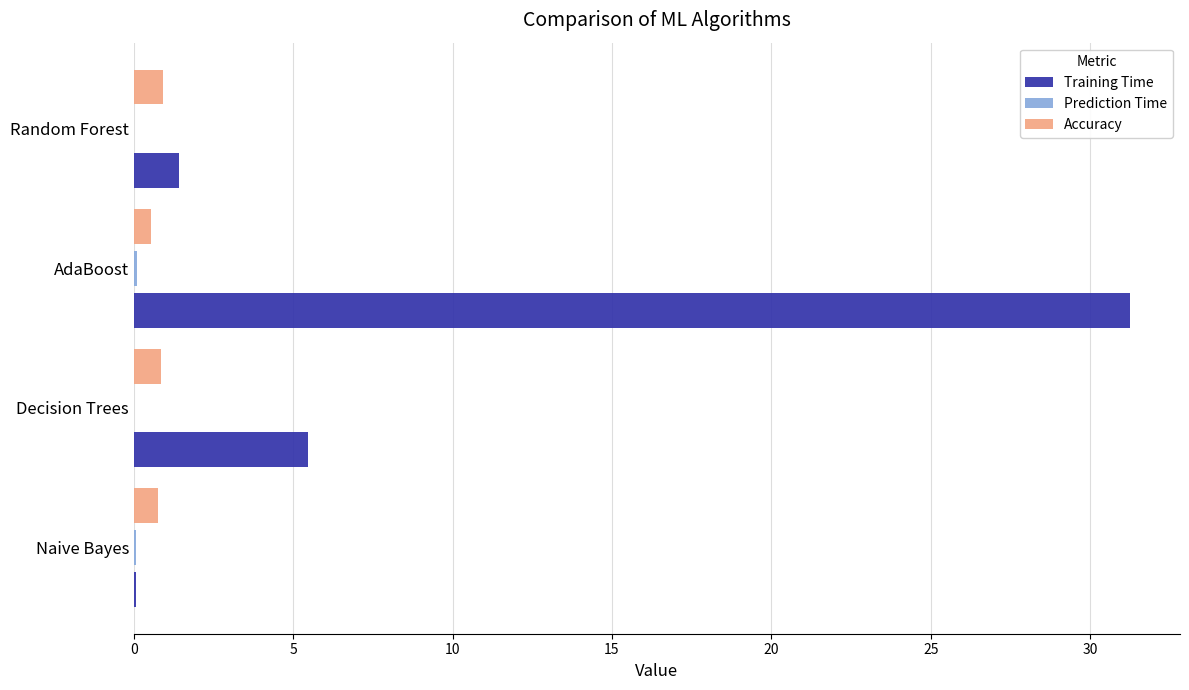

Between AdaBoost and Random Forest, which series saw the biggest shift?

Training Time